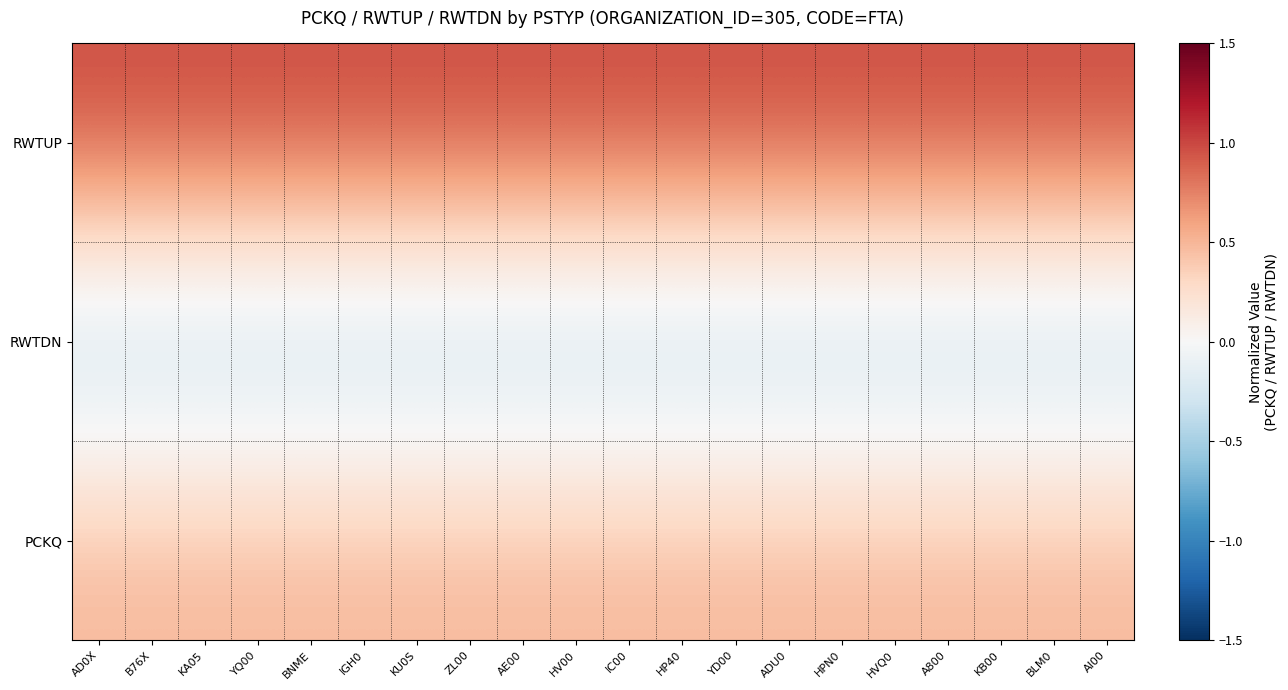

What is the maximum value shown in the chart?

1.0